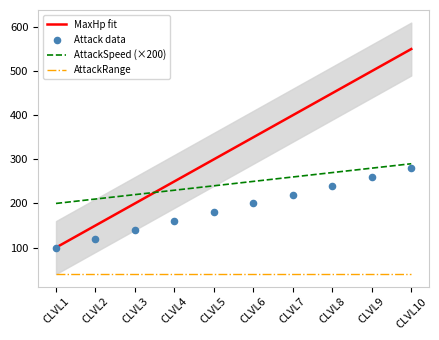

What is the total value across all series at CLVL2?

330.0